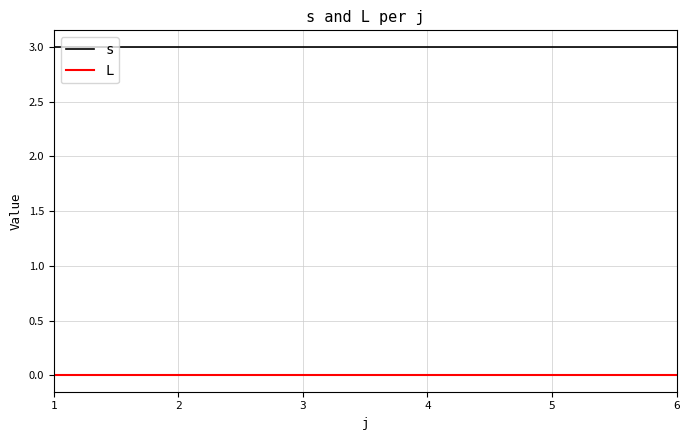

At 6, list the series in order from largest to smallest.

s, L